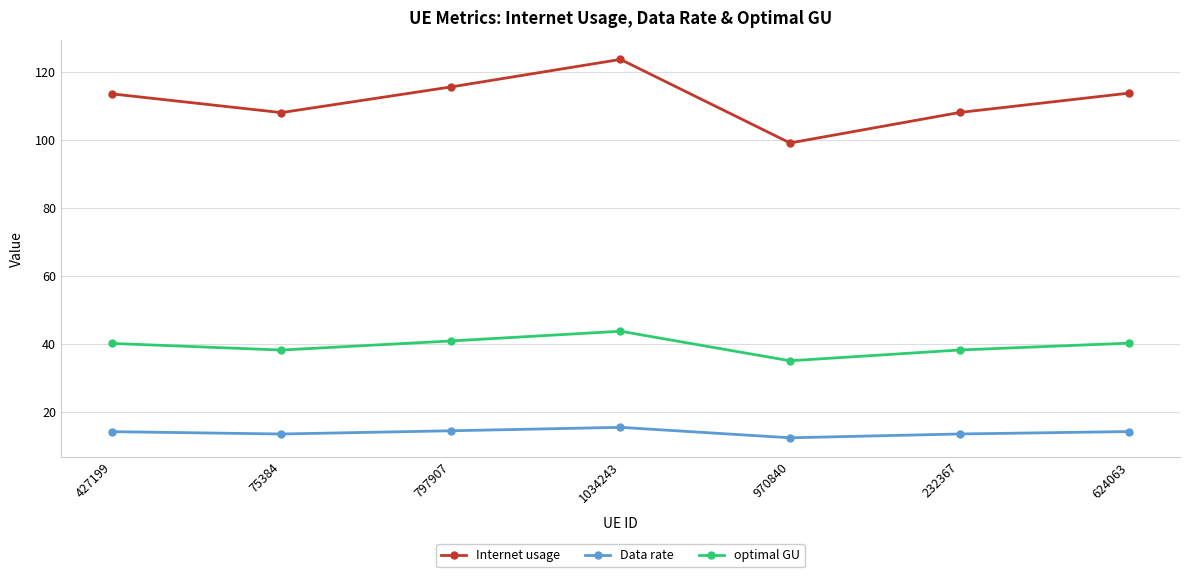

Is this an area chart (filled region under the line)?

No